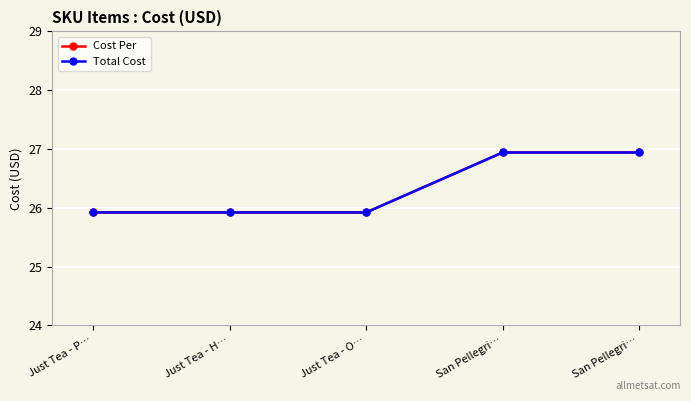

Does the chart have visible grid lines?

Yes